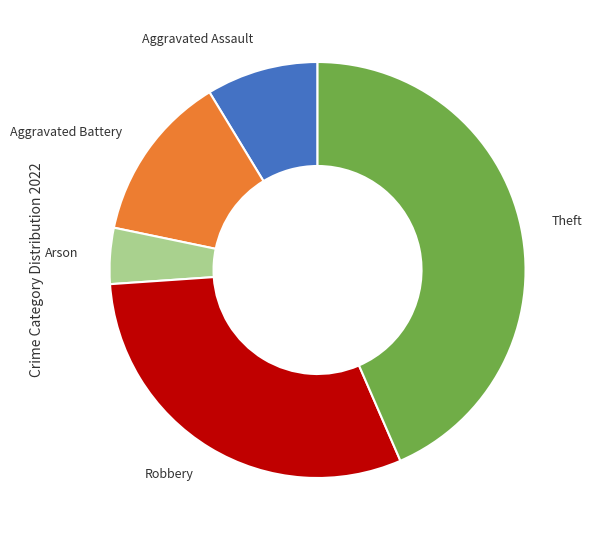

Do Aggravated Battery and Arson together represent more than half of the pie?

No